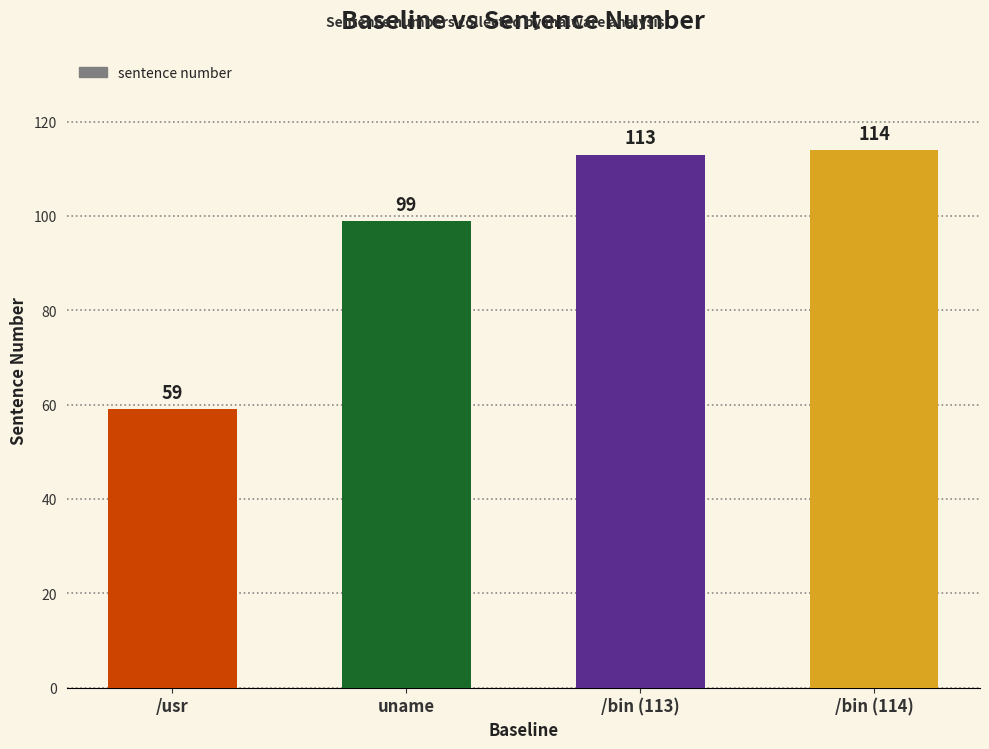

Reading left to right, extract all data points from this chart.

59	99	113	114